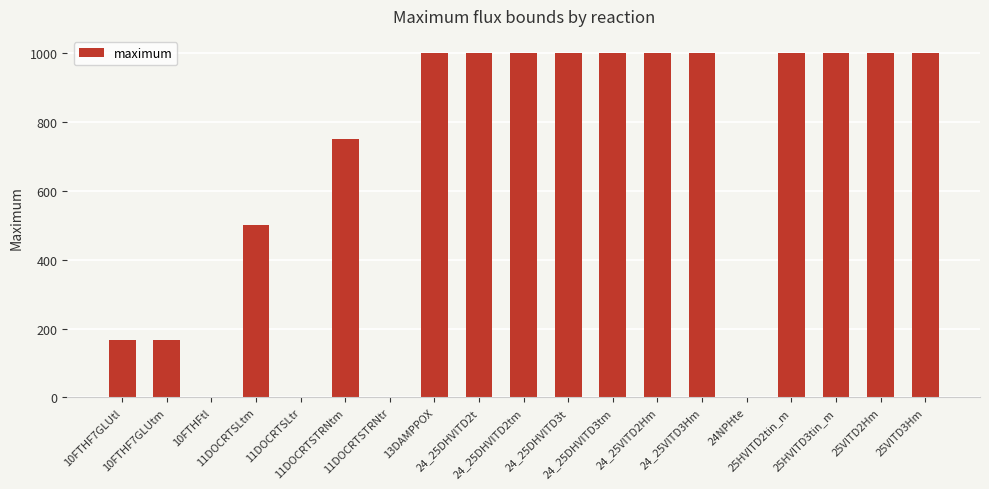

Is it true that the value at 10FTHF7GLUtl is 166.7?

True